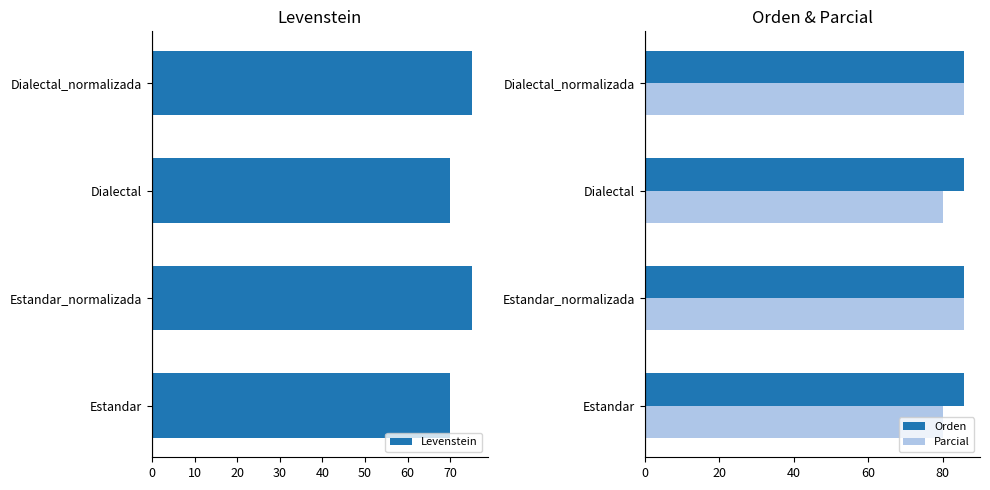

What is the difference between the maximum and minimum values in the Parcial series?

5.7